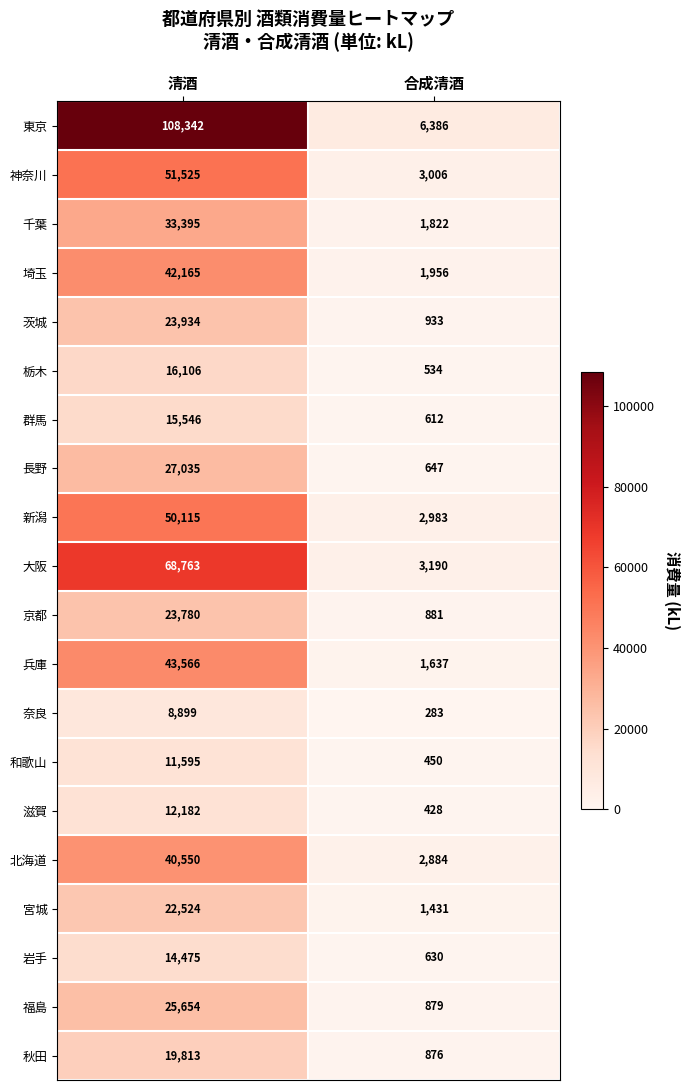

What is the difference between the 新潟 values at 清酒 and 合成清酒?

47132